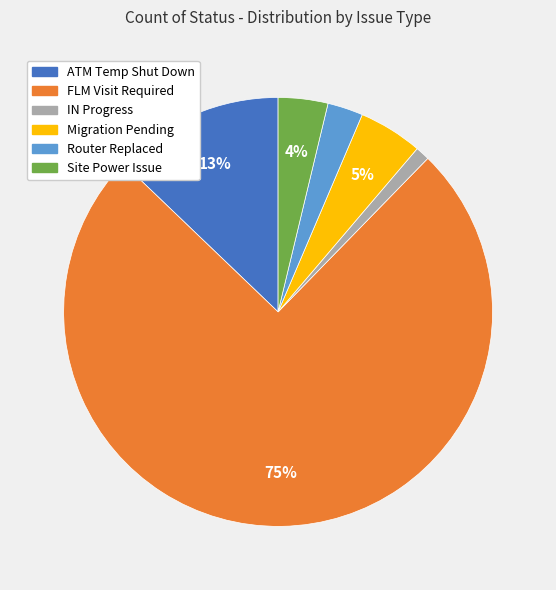

Count the number of slices in the pie.

6